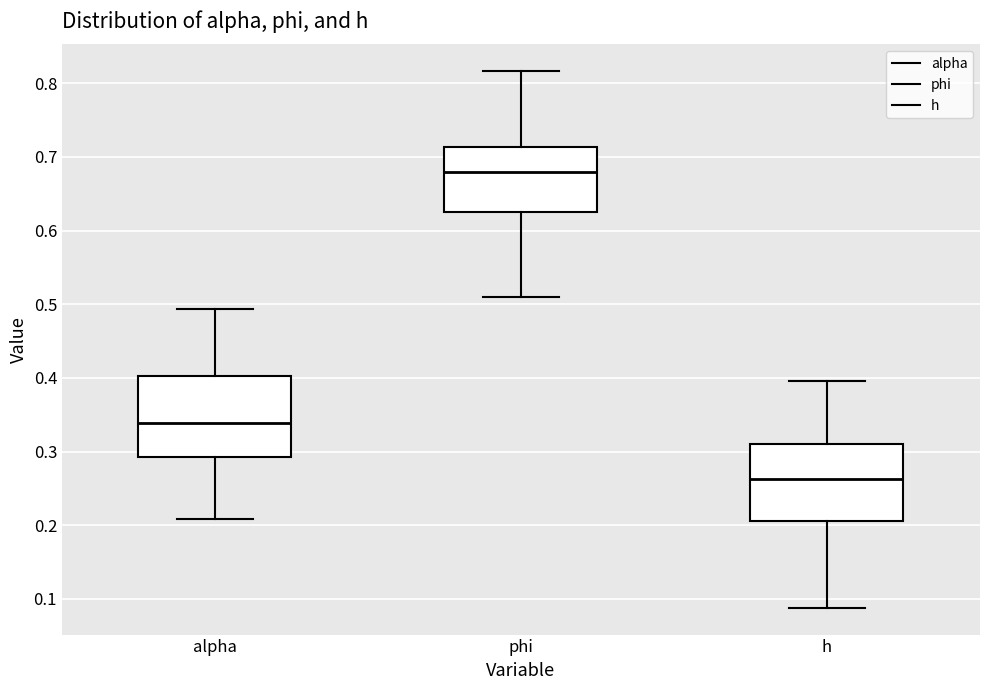

Reading left to right, transcribe this box plot: for each box, give where its median line is, the range the box spans, and where its two whiskers end, as read against the y-axis. The values are not printed on the chart, so give them approximately, as read against the axis.

alpha: median 0.34, box 0.29 to 0.40, whiskers 0.21 to 0.49
phi: median 0.68, box 0.63 to 0.71, whiskers 0.51 to 0.82
h: median 0.26, box 0.21 to 0.31, whiskers 0.09 to 0.40